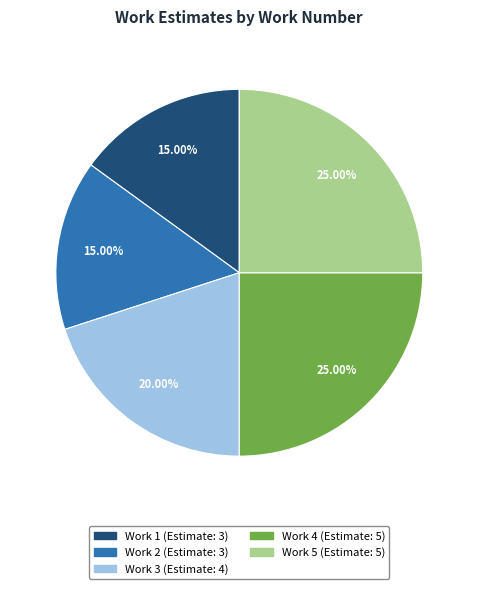

How many slices are in this pie chart?

5